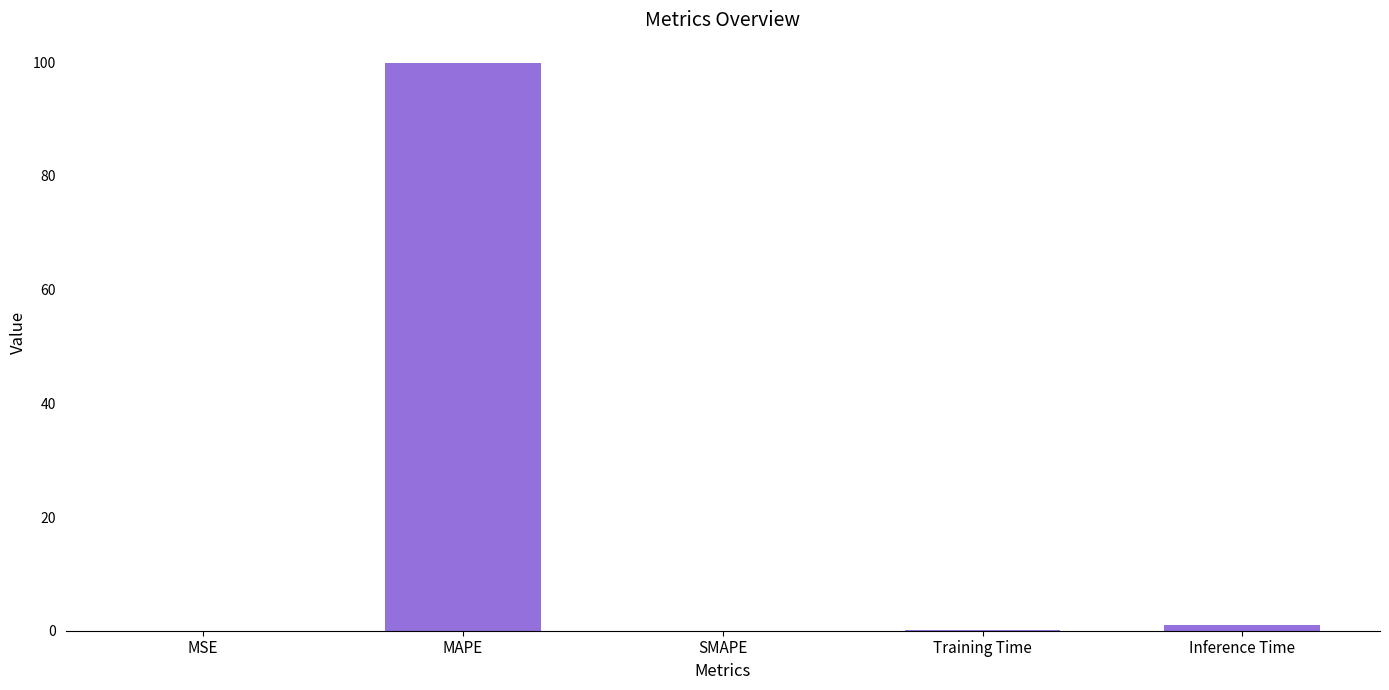

At which label is the value closest to 49?

Inference Time